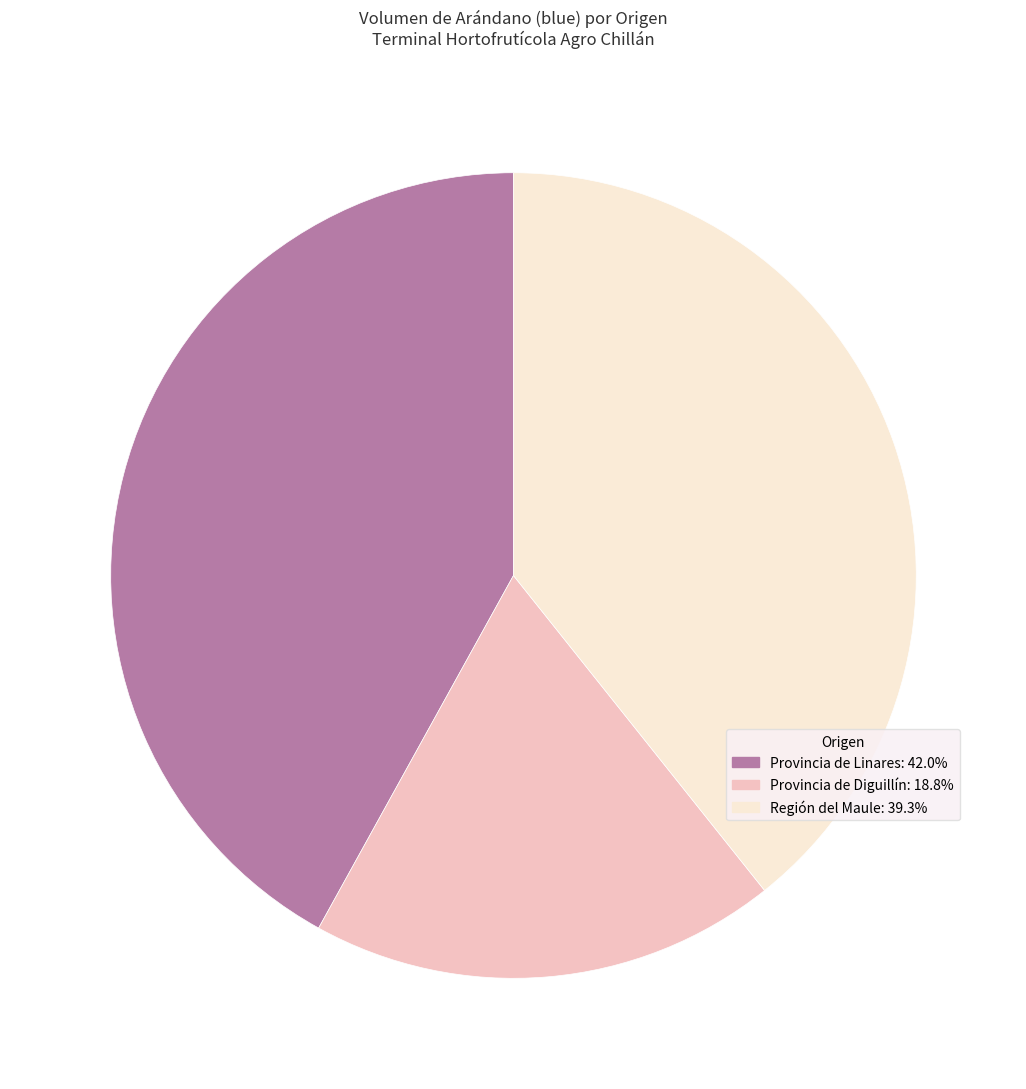

Does Región del Maule: 39.3% represent more than half of the total?

No